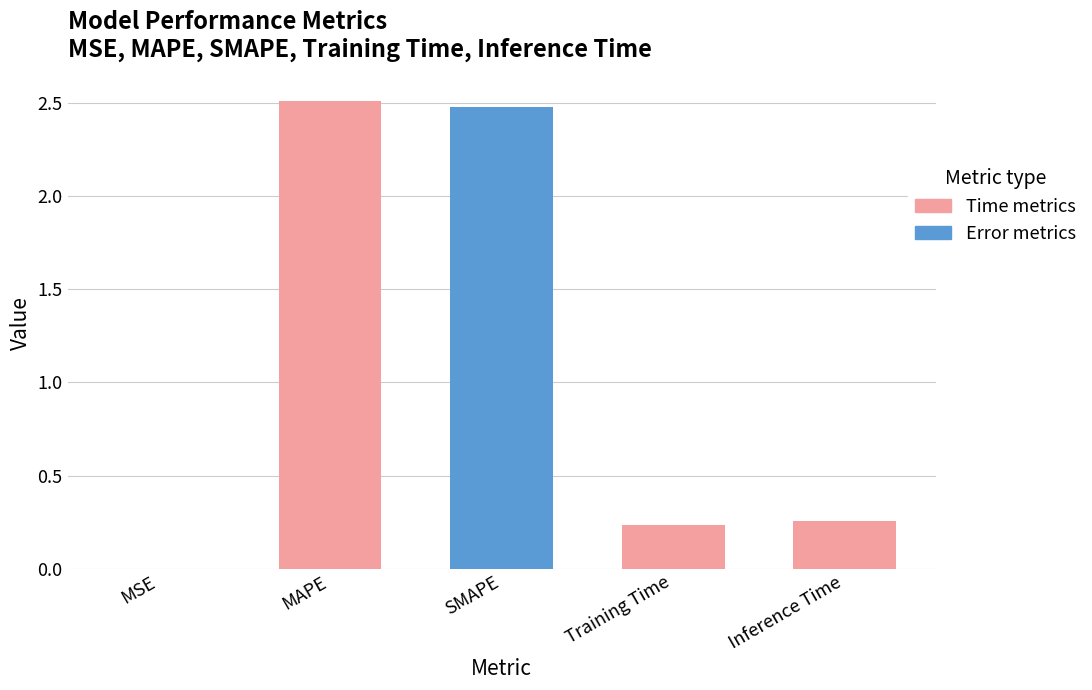

List the labels in order of value, smallest first.

MSE, Training Time, Inference Time, SMAPE, MAPE